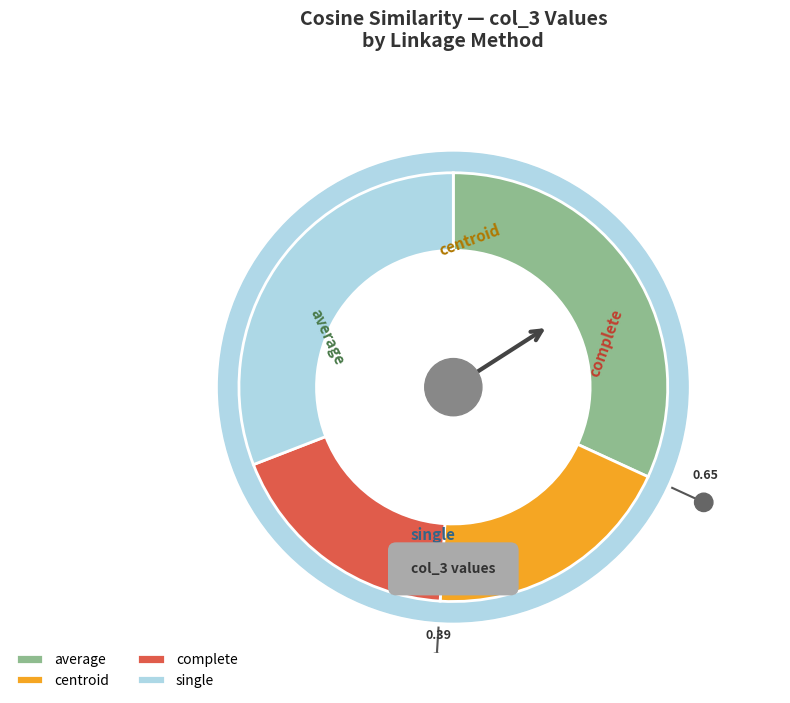

What portion of the pie excludes single?

69.1%